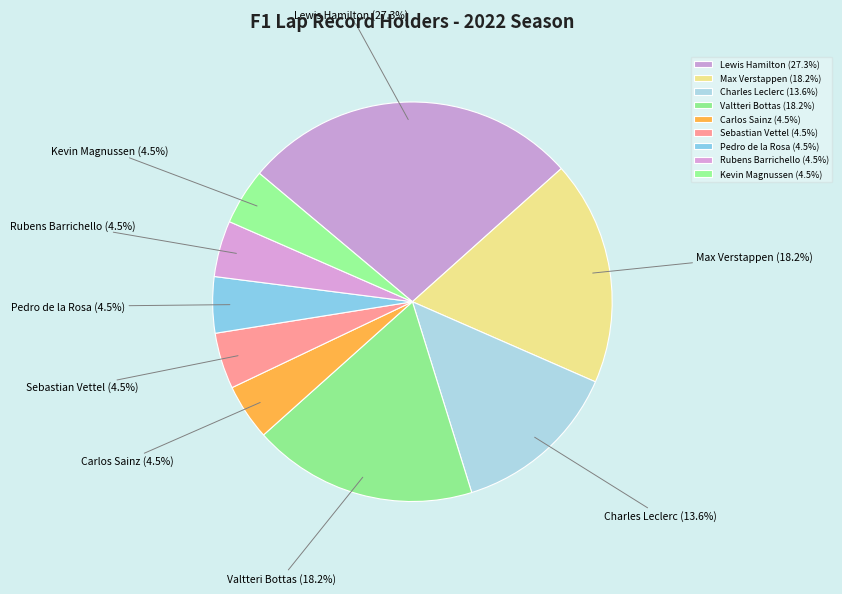

How many segments does this pie chart have?

9